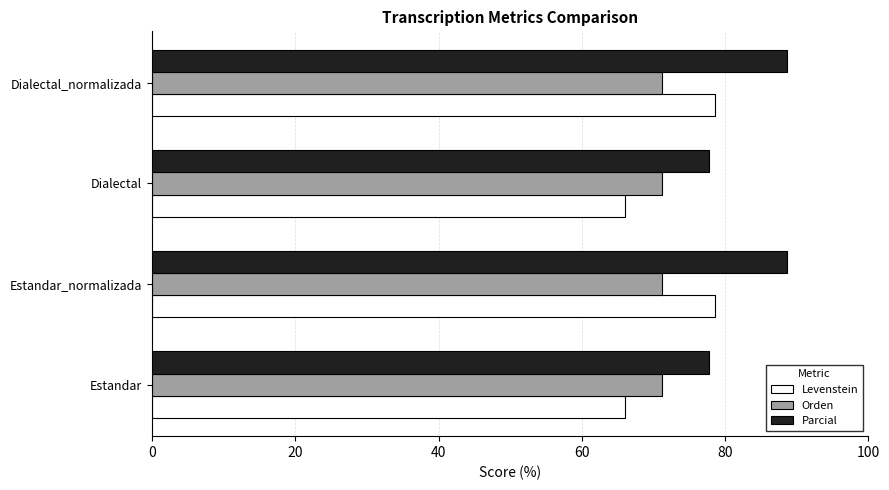

What is the difference between the highest and lowest values at Dialectal_normalizada?

17.3